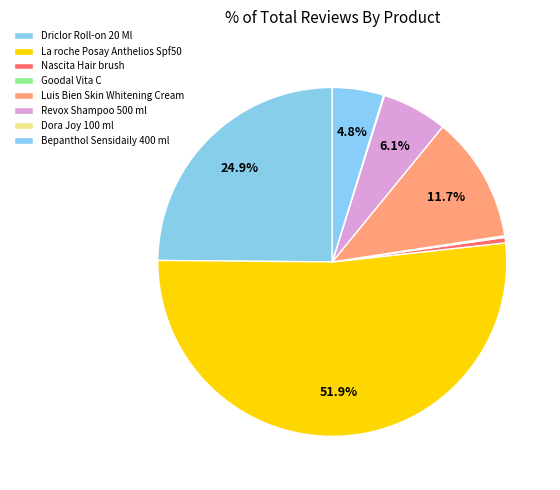

Rank the categories by value from highest to lowest.

La roche Posay Anthelios Spf50, Driclor Roll-on 20 Ml, Luis Bien Skin Whitening Cream, Revox Shampoo 500 ml, Bepanthol Sensidaily 400 ml, Nascita Hair brush, Goodal Vita C, Dora Joy 100 ml